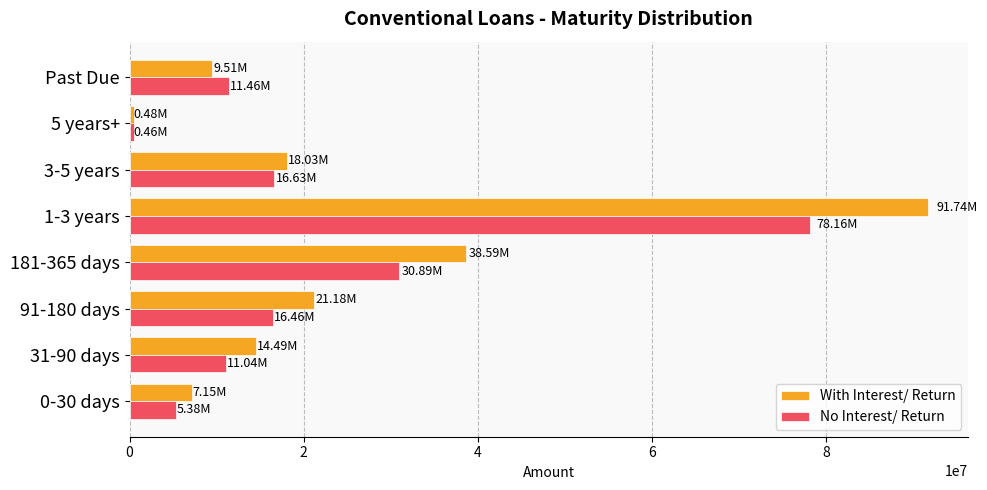

Is the value of With Interest/ Return at 0-30 days greater than the value of No Interest/ Return at 91-180 days?

No